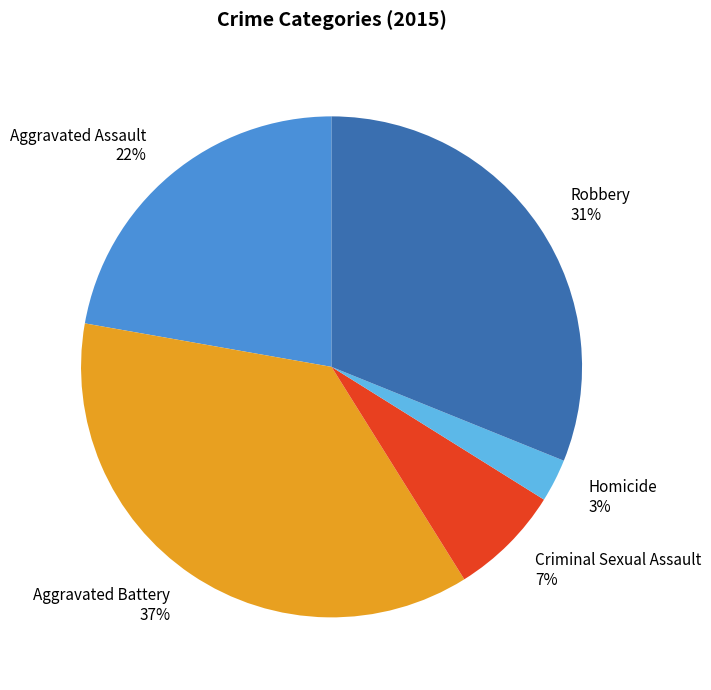

Does Robbery represent more than half of the total?

No